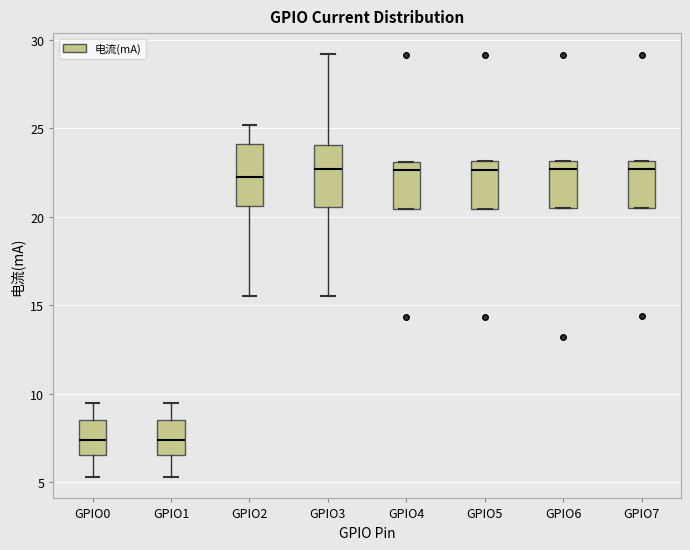

Reading left to right, transcribe this box plot: for each box, give where its median line is, the range the box spans, and where its two whiskers end, as read against the y-axis. The values are not printed on the chart, so give them approximately, as read against the axis.

GPIO0: median 7.5, box 6.5 to 8.5, whiskers 5.5 to 9.5
GPIO1: median 7.5, box 6.5 to 8.5, whiskers 5.5 to 9.5
GPIO2: median 22.5, box 20.5 to 24.0, whiskers 15.5 to 25.0
GPIO3: median 22.5, box 20.5 to 24.0, whiskers 15.5 to 29.0
GPIO4: median 22.5, box 20.5 to 23.0, whiskers 20.5 to 23.0
GPIO5: median 22.5, box 20.5 to 23.0, whiskers 20.5 to 23.0
GPIO6: median 22.5, box 20.5 to 23.0, whiskers 20.5 to 23.0
GPIO7: median 22.5, box 20.5 to 23.0, whiskers 20.5 to 23.0